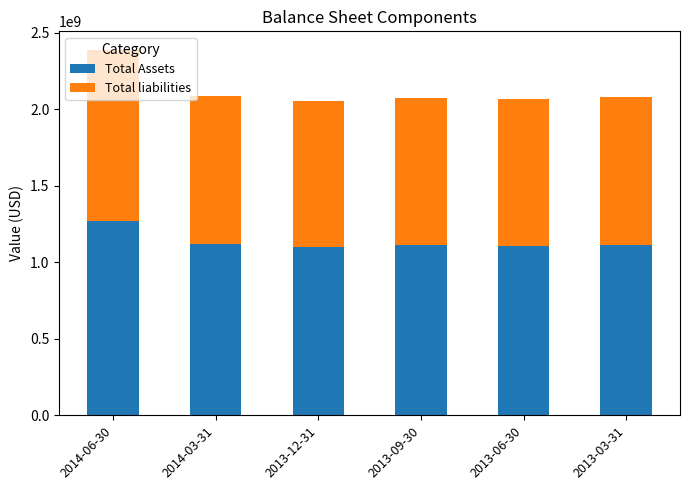

What is the difference between the maximum and minimum values in the Total Assets series?

171676000